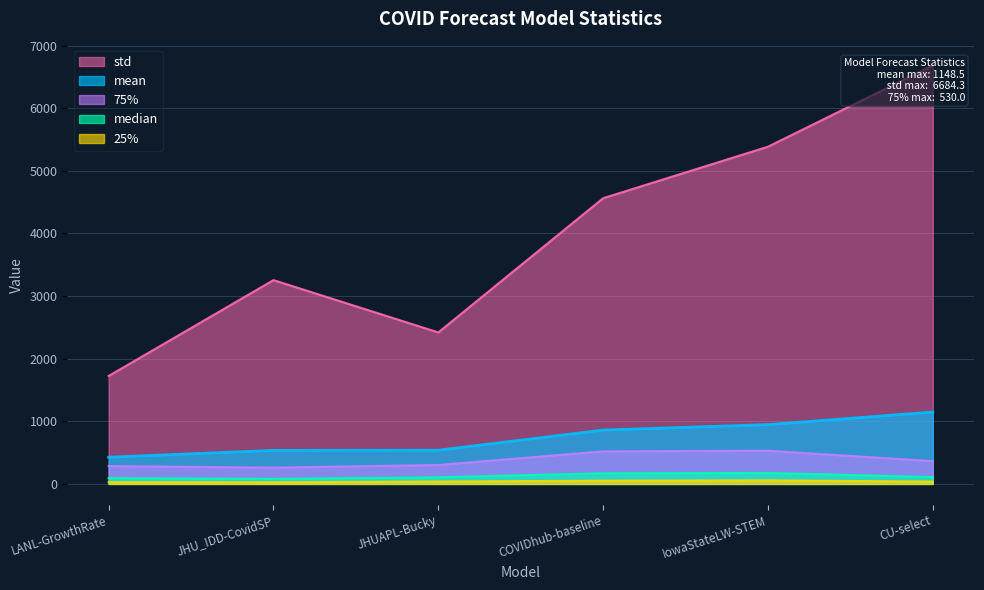

Rank the series by their maximum value, from lowest to highest.

25%, median, 75%, mean, std